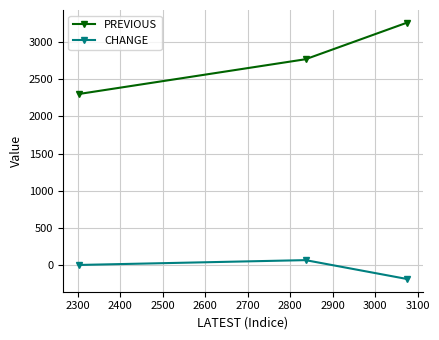

Is this an area chart (filled region under the line)?

No